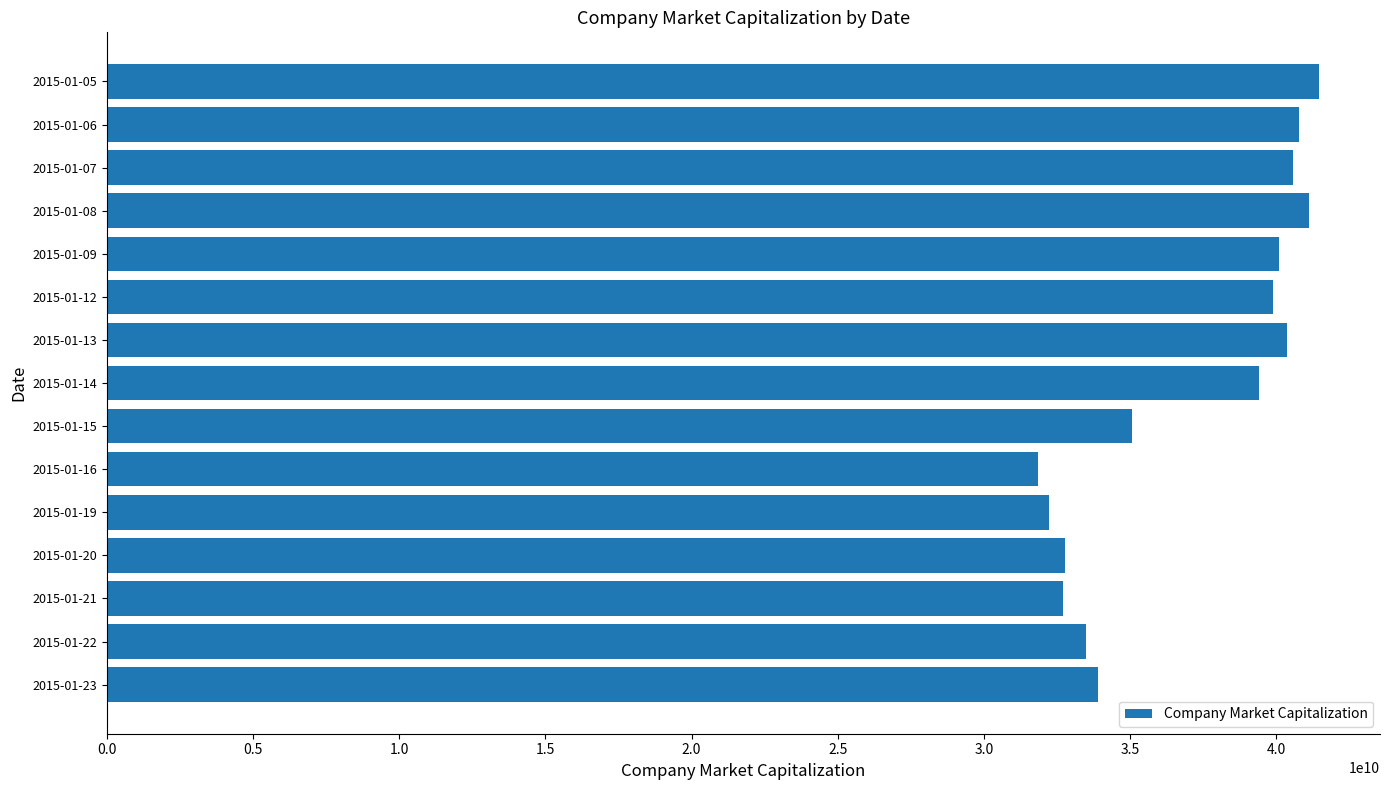

Which has a higher value, 2015-01-07 or 2015-01-14?

2015-01-07